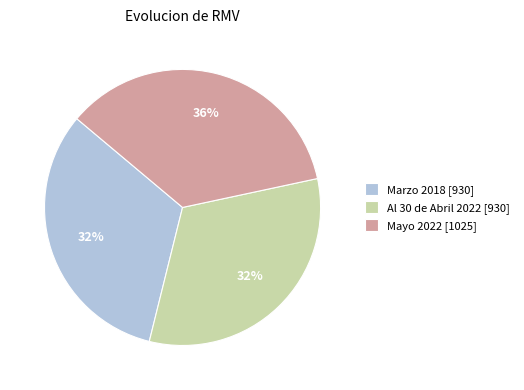

Combined, do Mayo 2022 [1025] and Marzo 2018 [930] account for over 50%?

Yes